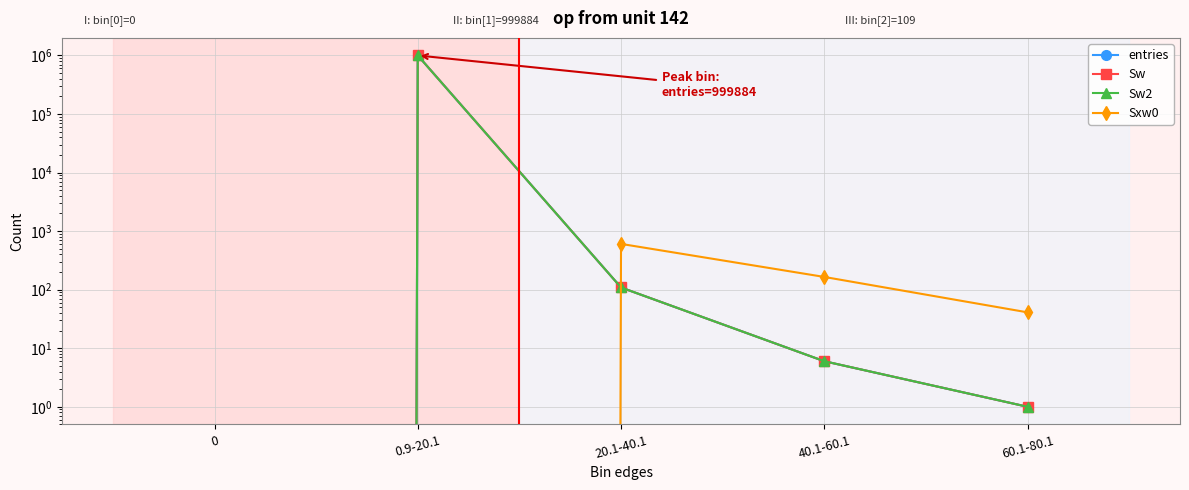

Rank the series by their maximum value, from lowest to highest.

Sxw0, entries, Sw, Sw2